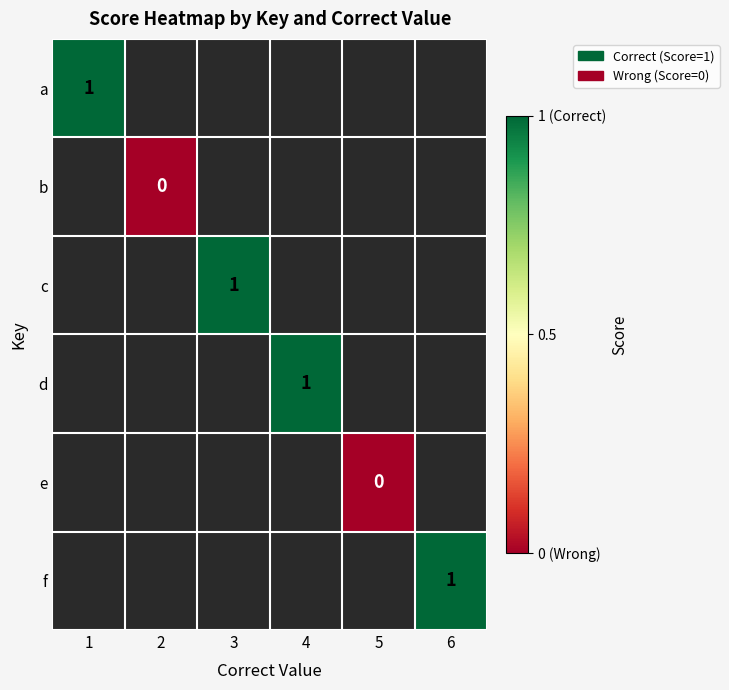

Is it true that a equals 1 at 1?

True